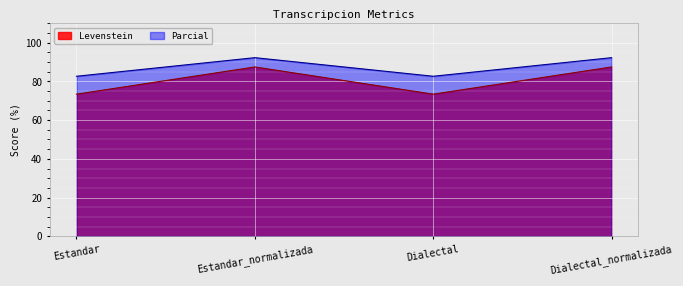

How many lines are shown in the chart?

2